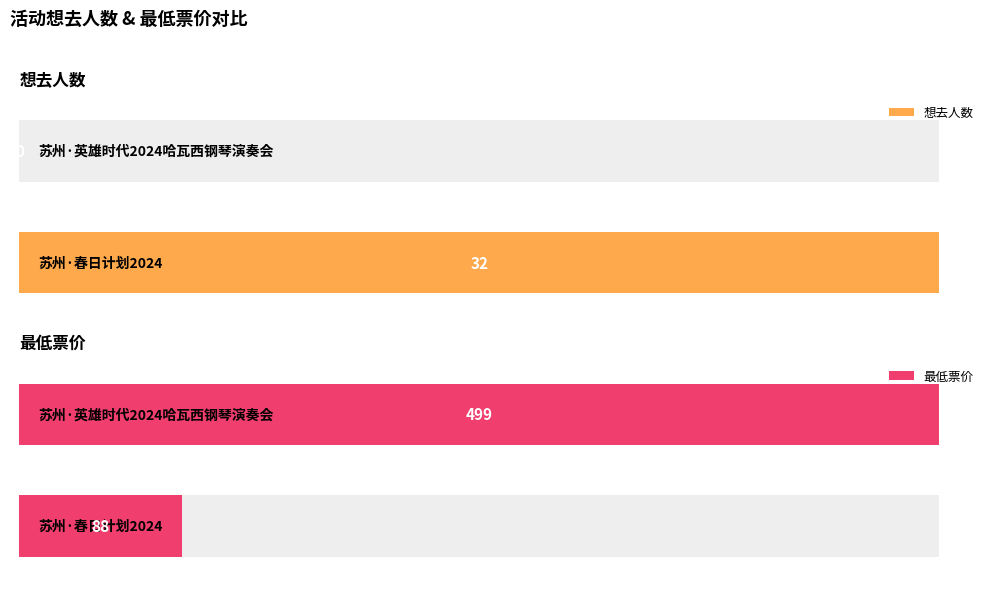

Reading right to left, what are all the values shown in this chart?

想去人数: 苏州·英雄时代2024哈瓦西钢琴演奏会=0	苏州·春日计划2024——特别二次元不插电音乐会=32
最低票价: 苏州·英雄时代2024哈瓦西钢琴演奏会=499	苏州·春日计划2024——特别二次元不插电音乐会=88